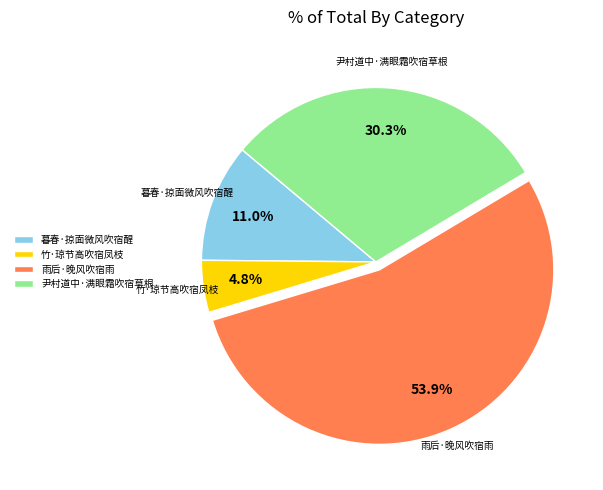

Which has a higher value, 尹村道中·满眼霜吹宿草根 or 竹·琼节高吹宿凤枝?

尹村道中·满眼霜吹宿草根